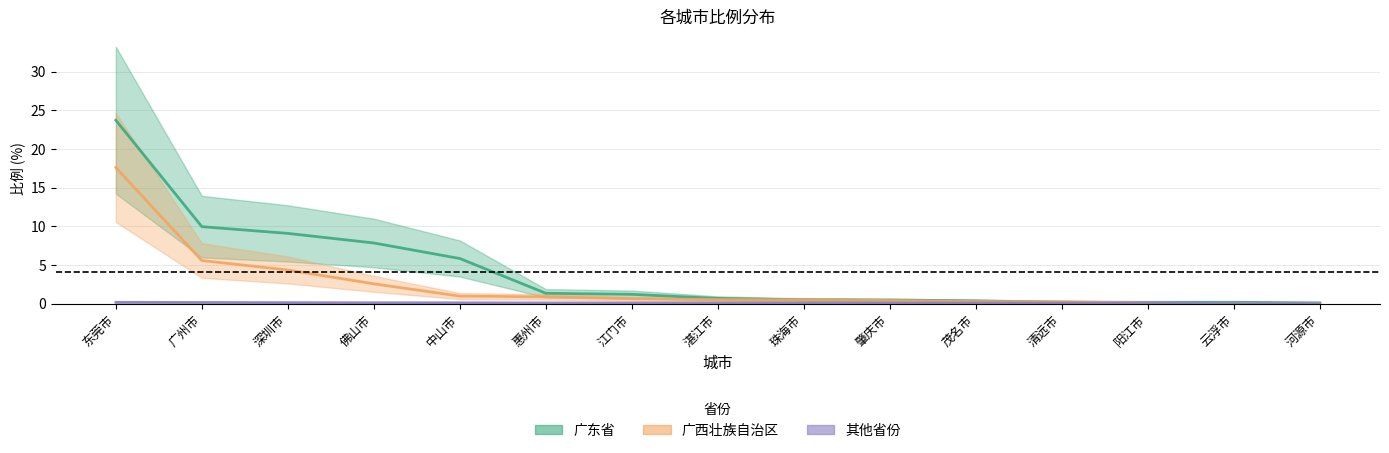

How many categories are shown in the chart?

15